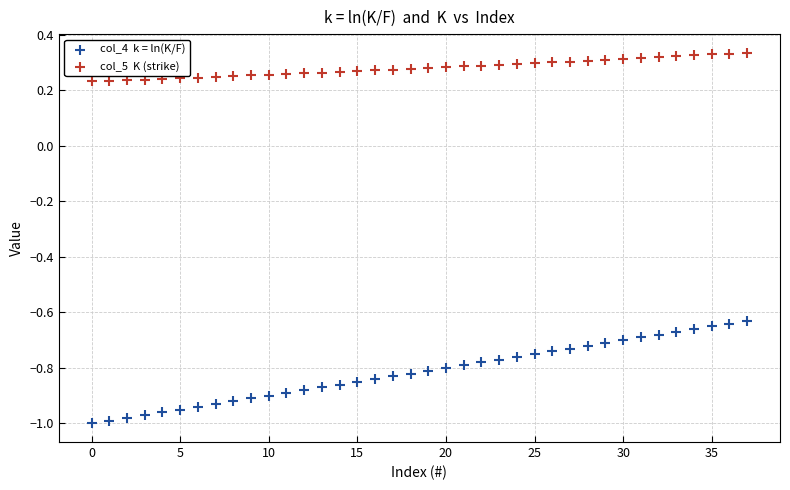

Across all data points, what is the range of Y values (max minus min)?

1.3